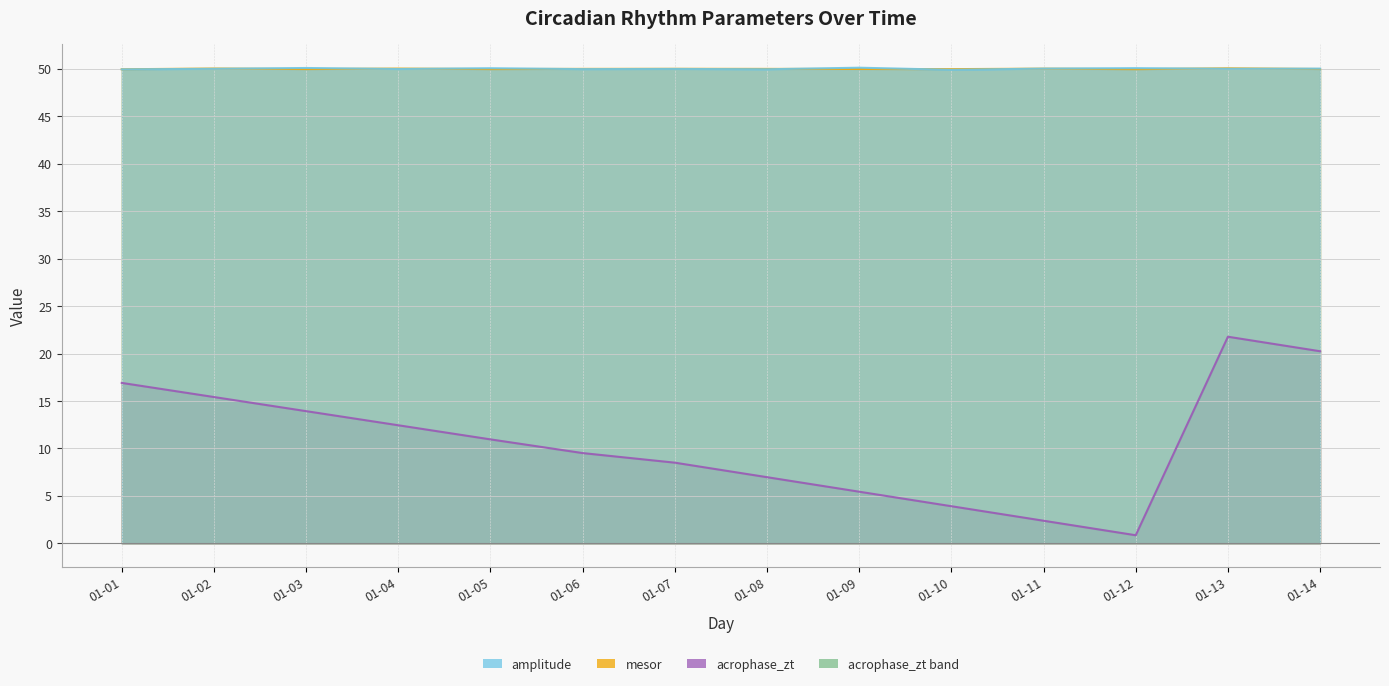

Rank the categories by mesor value from highest to lowest.

2022-01-13, 2022-01-02, 2022-01-04, 2022-01-11, 2022-01-07, 2022-01-06, 2022-01-08, 2022-01-09, 2022-01-14, 2022-01-03, 2022-01-05, 2022-01-10, 2022-01-12, 2022-01-01